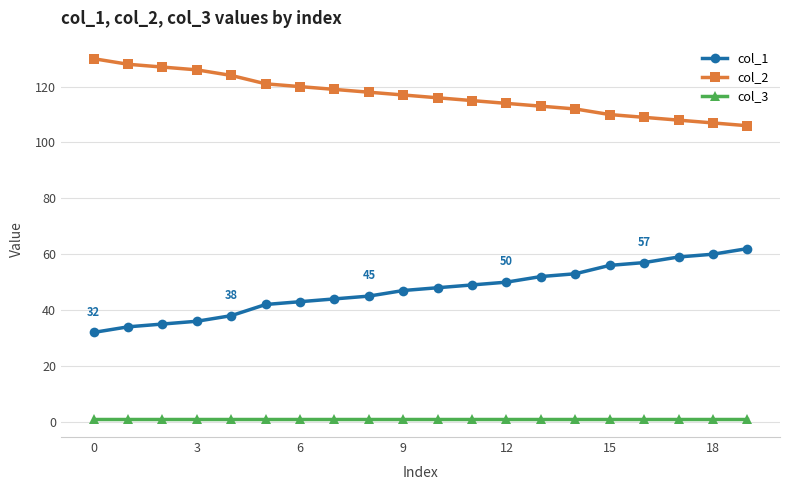

What is the greatest value displayed?

130